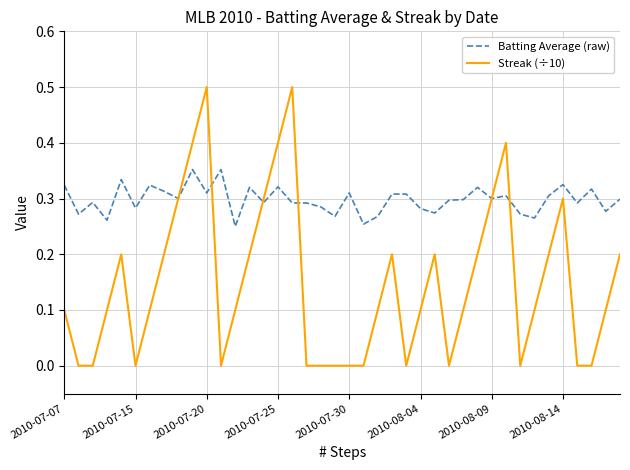

List the series in order of their peak value, lowest first.

Batting Average (raw), Streak (÷10)